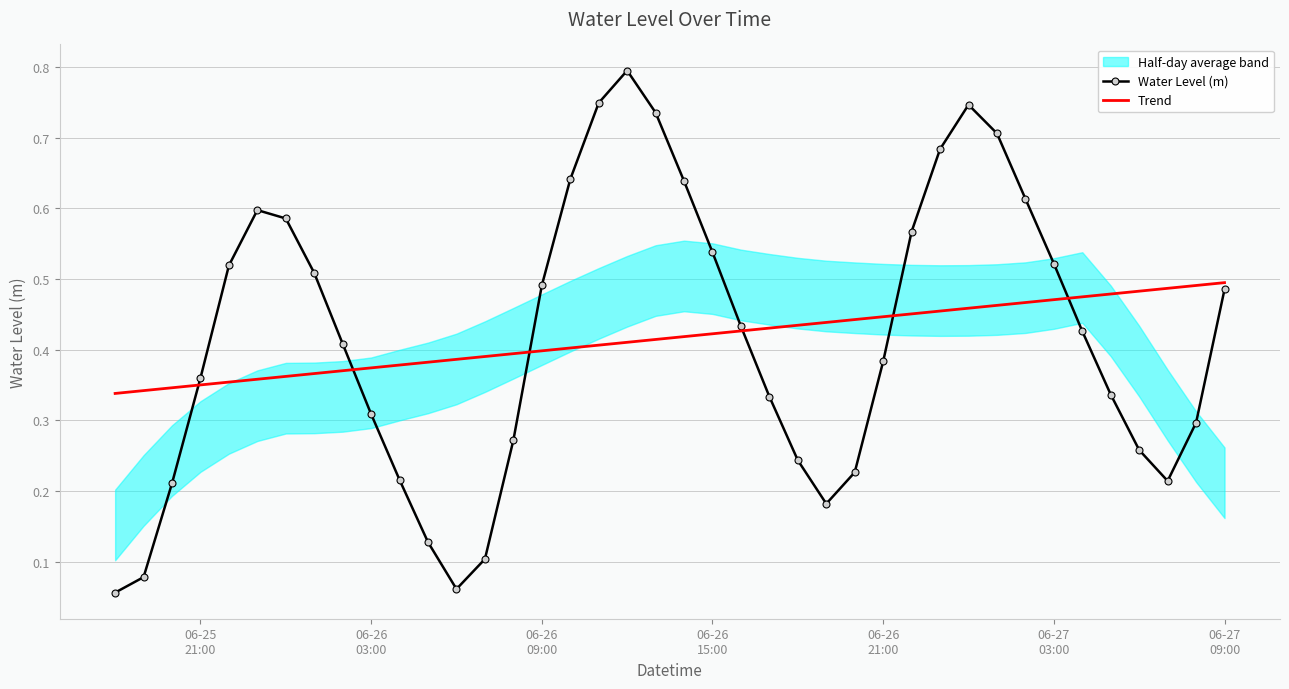

Reading left to right, transcribe all the data shown in this chart.

Water Level (m): 0.1	0.1	0.2	0.4	0.5	0.6	0.6	0.5	0.4	0.3	0.2	0.1	0.1	0.1	0.3	0.5	0.6	0.7	0.8	0.7	0.6	0.5	0.4	0.3	0.2	0.2	0.2	0.4	0.6	0.7	0.7	0.7	0.6	0.5	0.4	0.3	0.3	0.2	0.3	0.5
Trend: 0.3	0.3	0.3	0.4	0.4	0.4	0.4	0.4	0.4	0.4	0.4	0.4	0.4	0.4	0.4	0.4	0.4	0.4	0.4	0.4	0.4	0.4	0.4	0.4	0.4	0.4	0.4	0.4	0.5	0.5	0.5	0.5	0.5	0.5	0.5	0.5	0.5	0.5	0.5	0.5